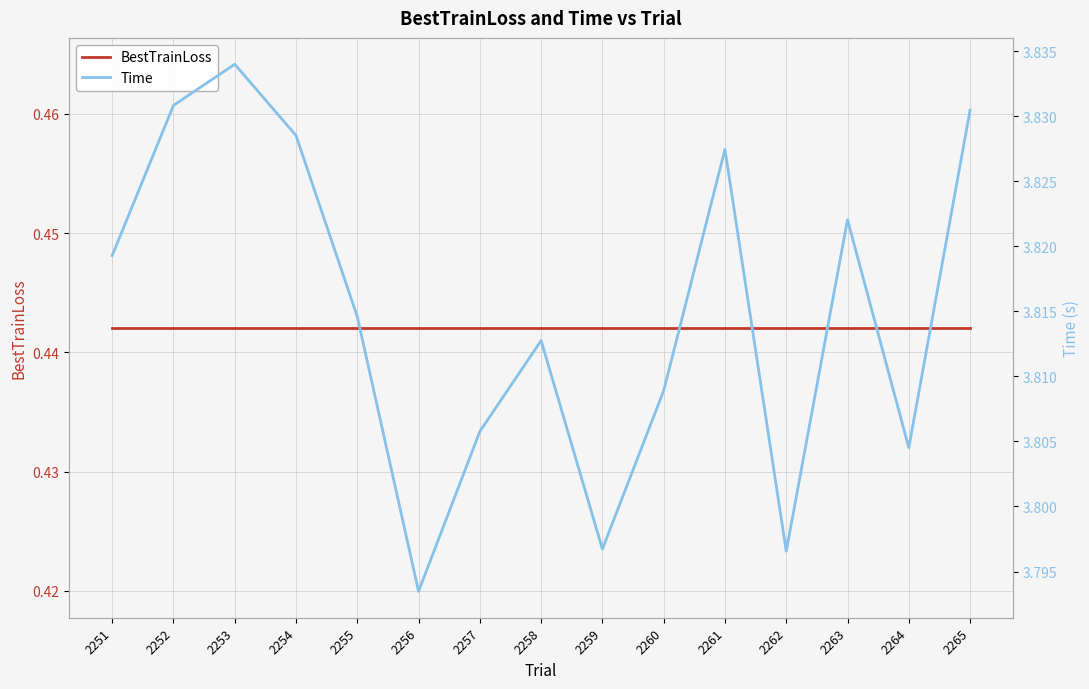

How many lines are shown in the chart?

2